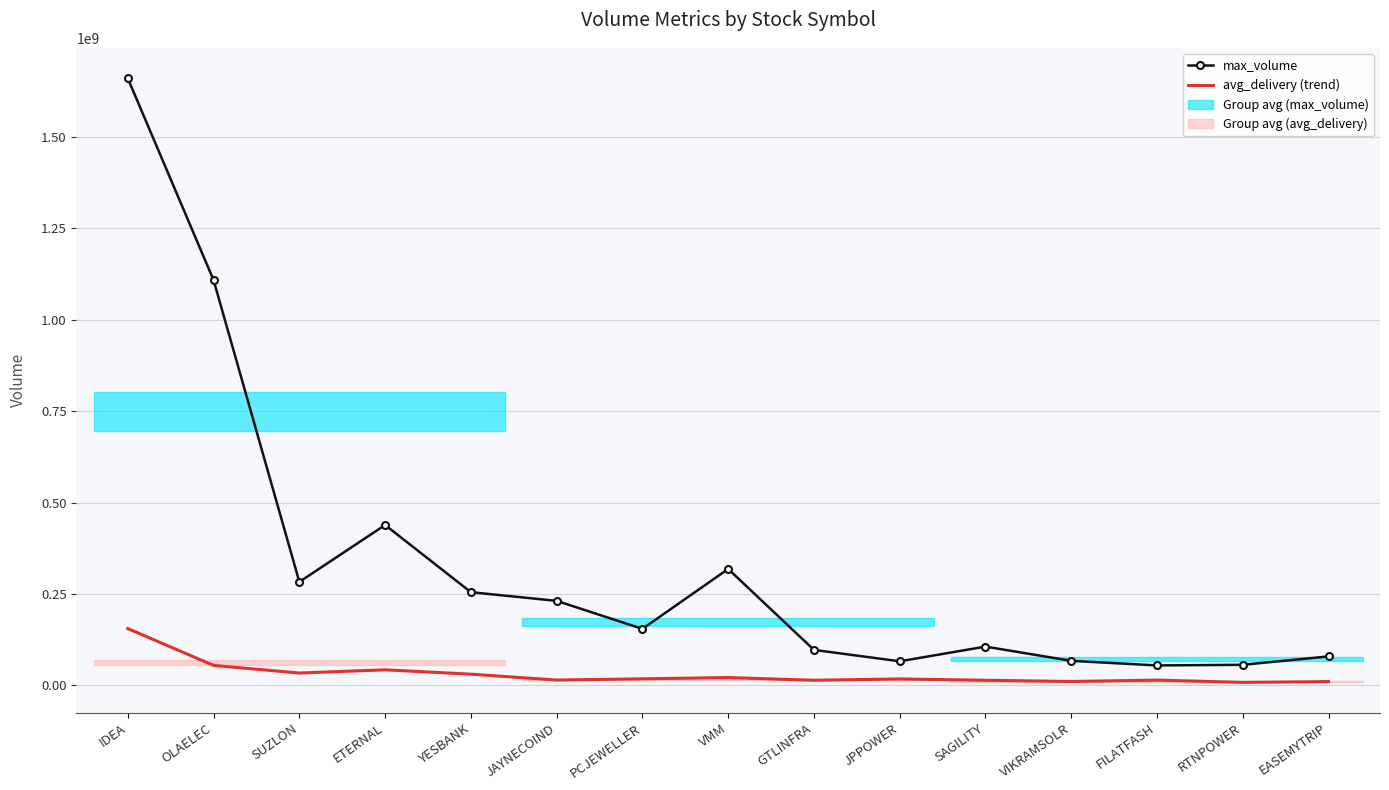

How many categories are shown in the chart?

15